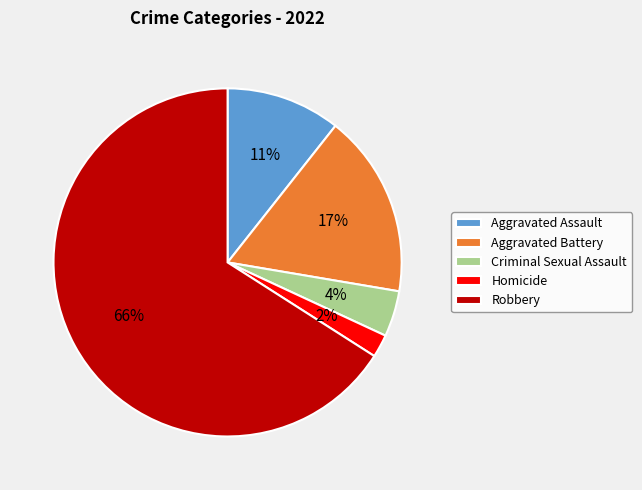

Do Aggravated Battery and Criminal Sexual Assault together represent more than half of the pie?

No